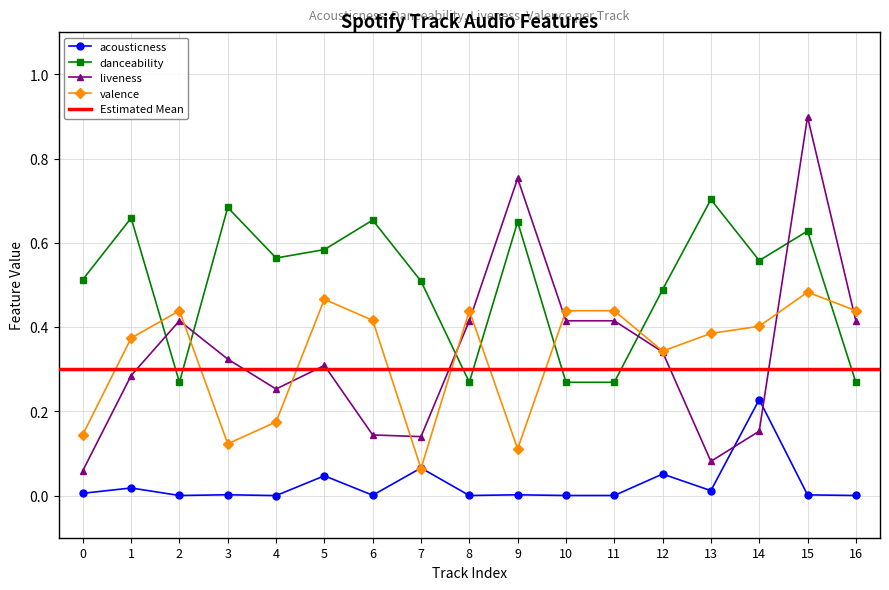

The danceability series shows 0.7 at 6. True or false?

True